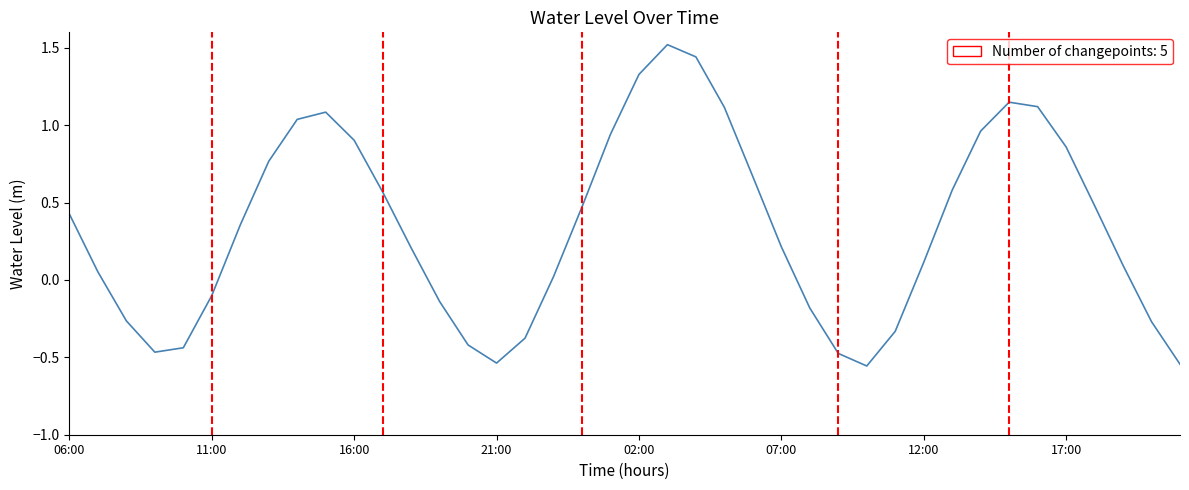

Is this an area chart (filled region under the line)?

No